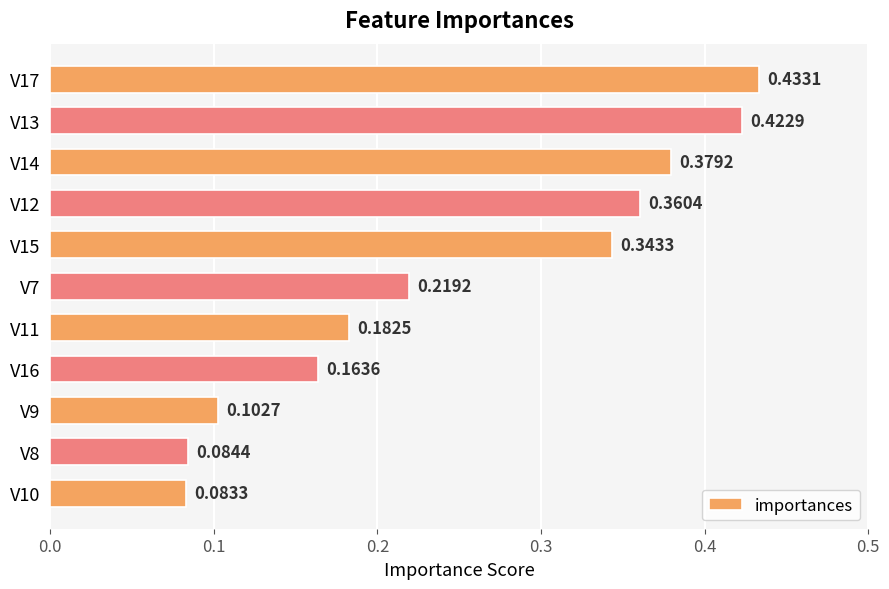

List the labels in order of value, smallest first.

V10, V8, V9, V16, V11, V7, V15, V12, V14, V13, V17